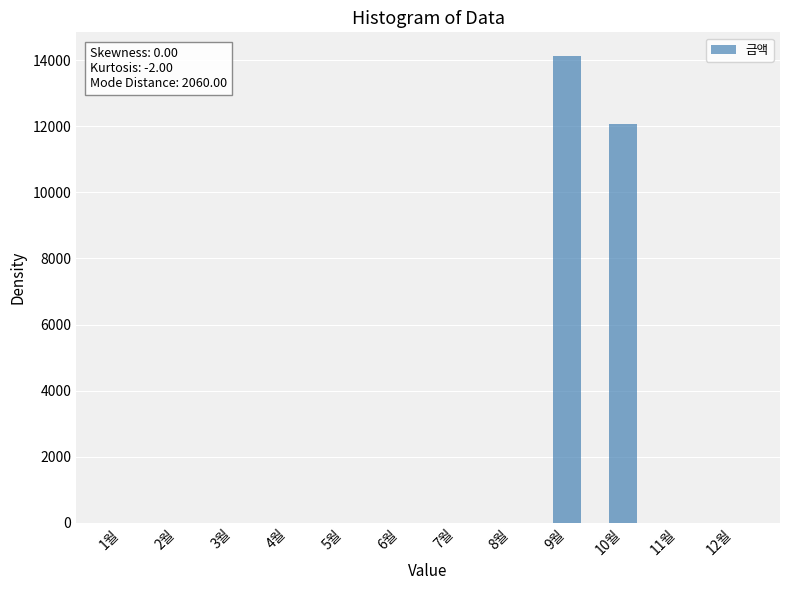

Is it true that the value at 6월 is 8624?

False